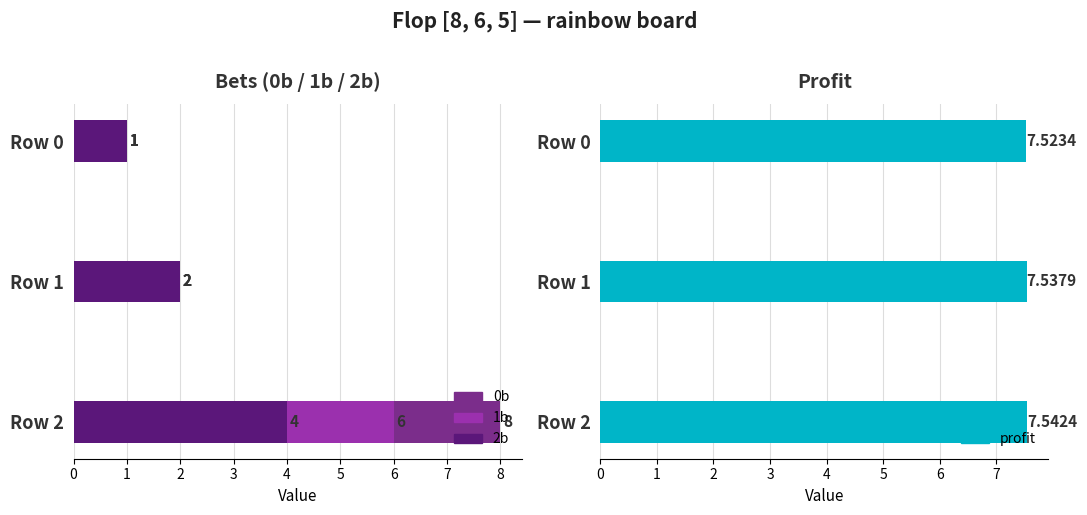

How many series are shown in this chart?

4